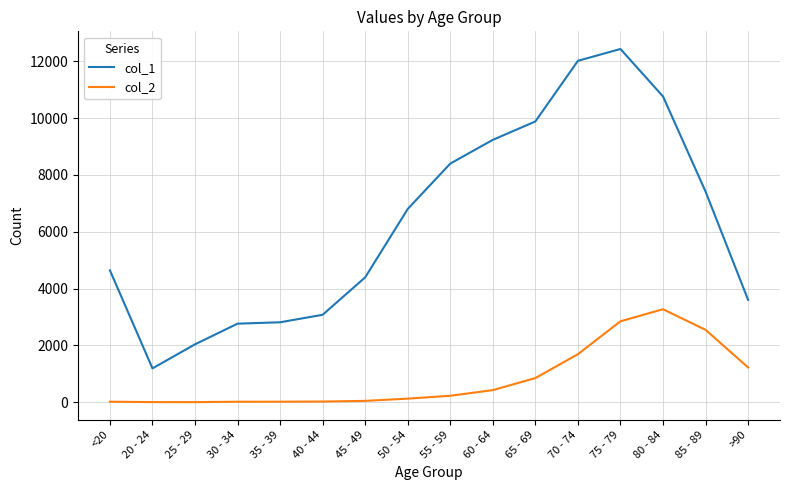

What is the difference between the maximum and minimum values in the col_1 series?

11243